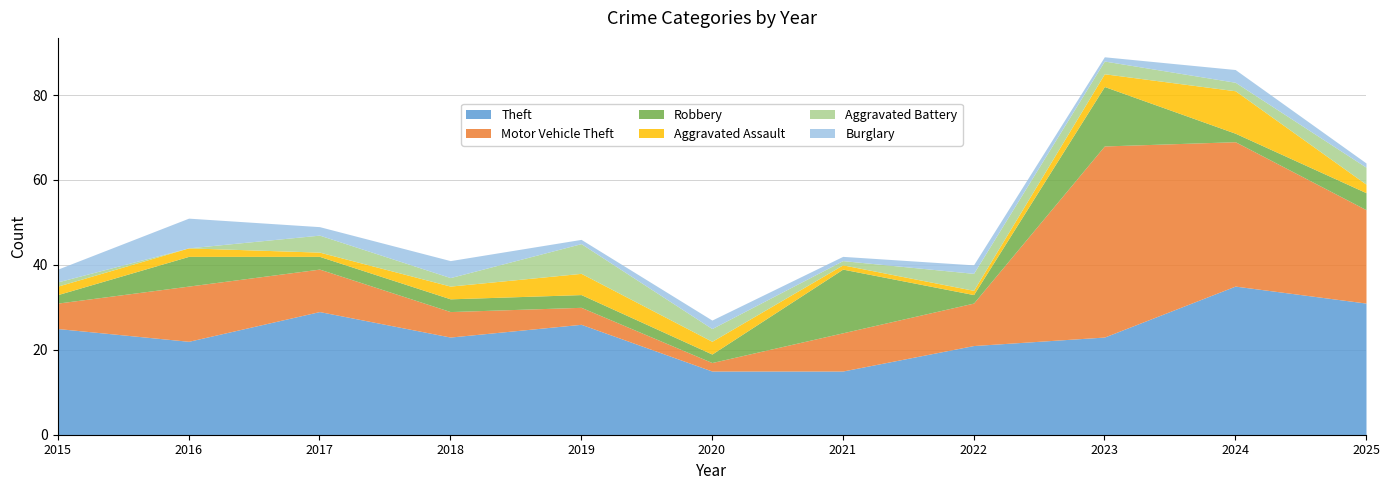

Which series has the widest spread of values?

Motor Vehicle Theft